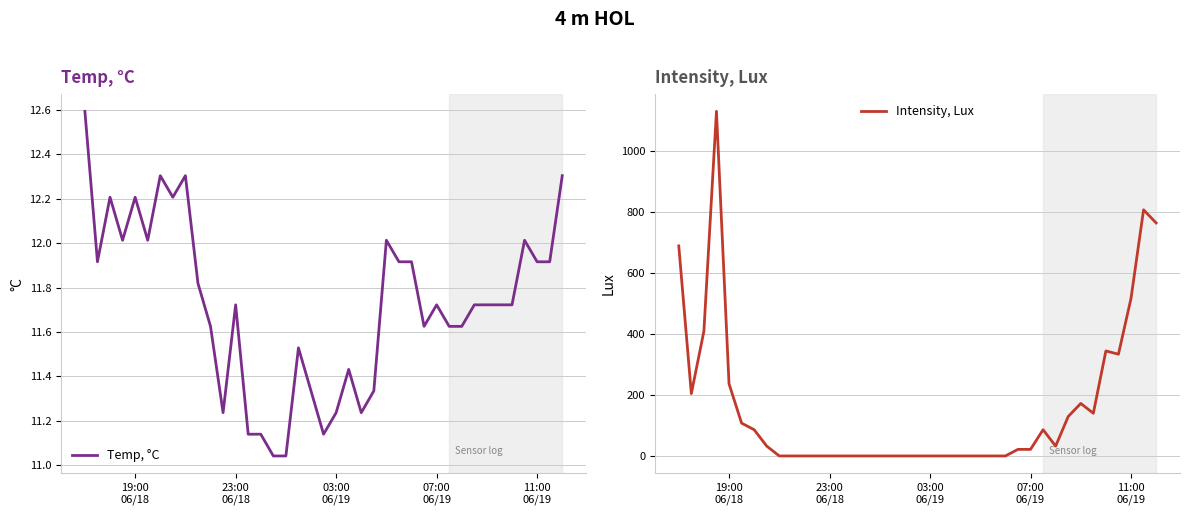

How many lines are shown in the chart?

2